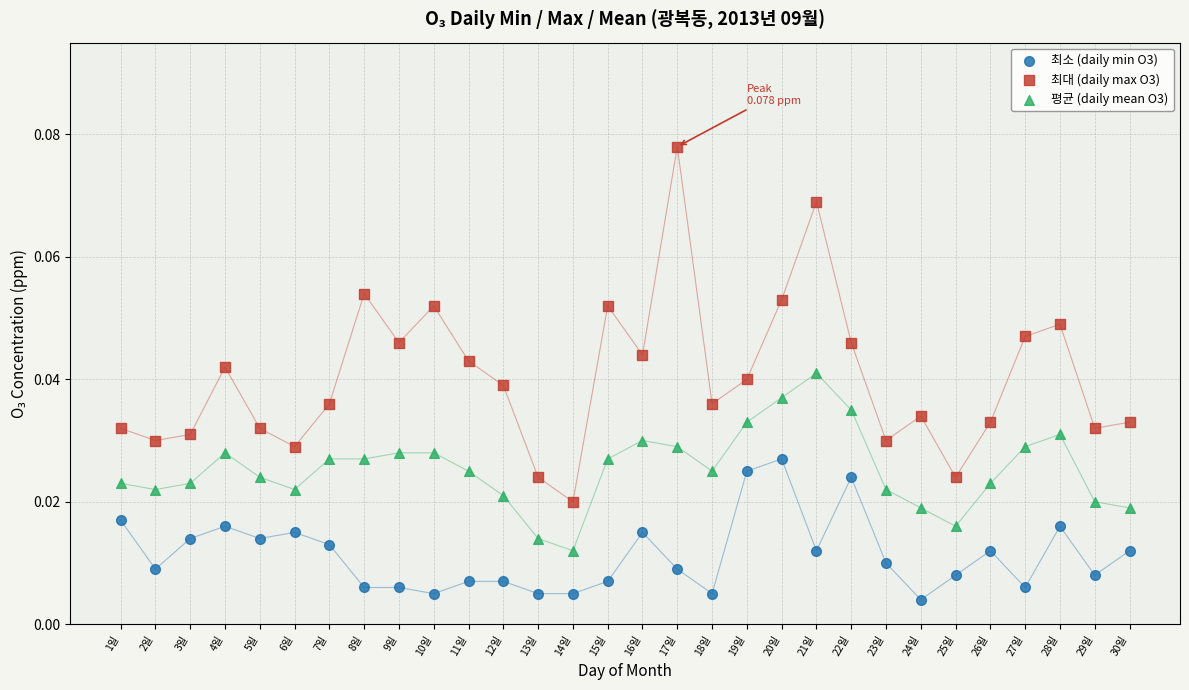

Across all data points, what is the range of X values (max minus min)?

29.0